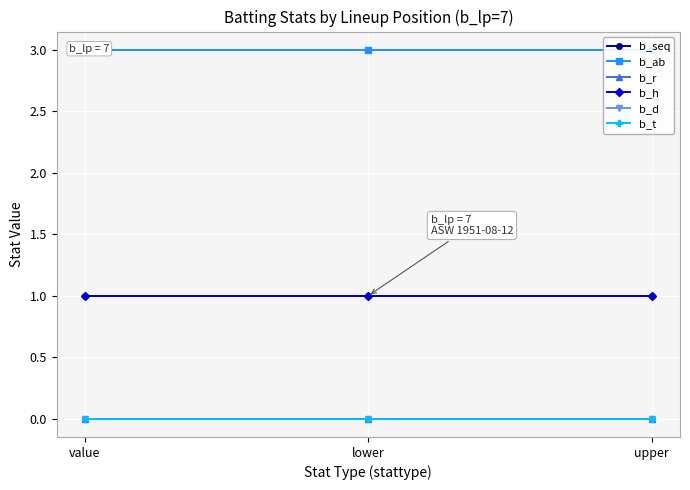

What is the label of the 2nd point from the left?

lower